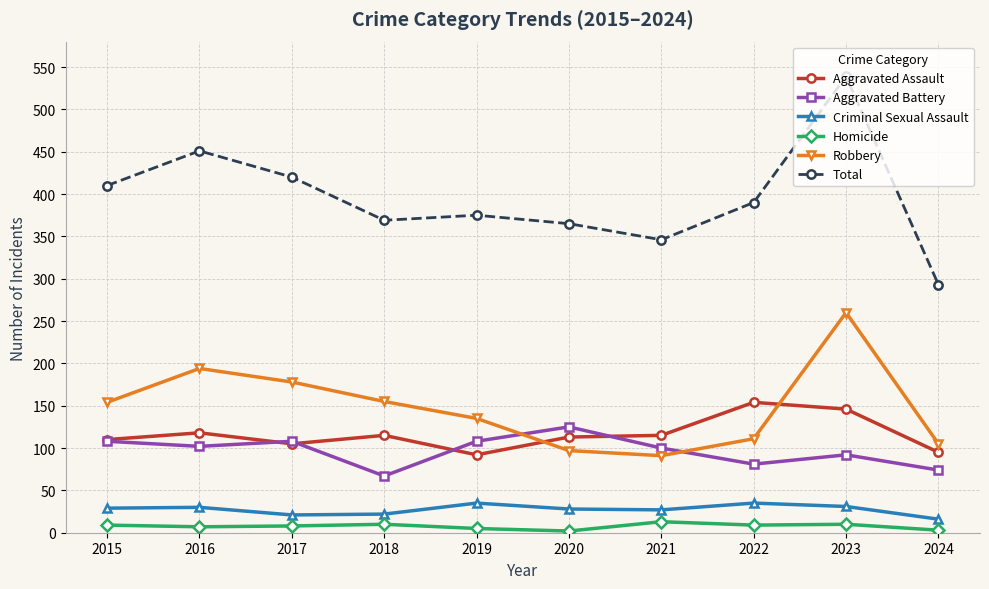

List the series in order of their peak value, highest first.

Total, Robbery, Aggravated Assault, Aggravated Battery, Criminal Sexual Assault, Homicide